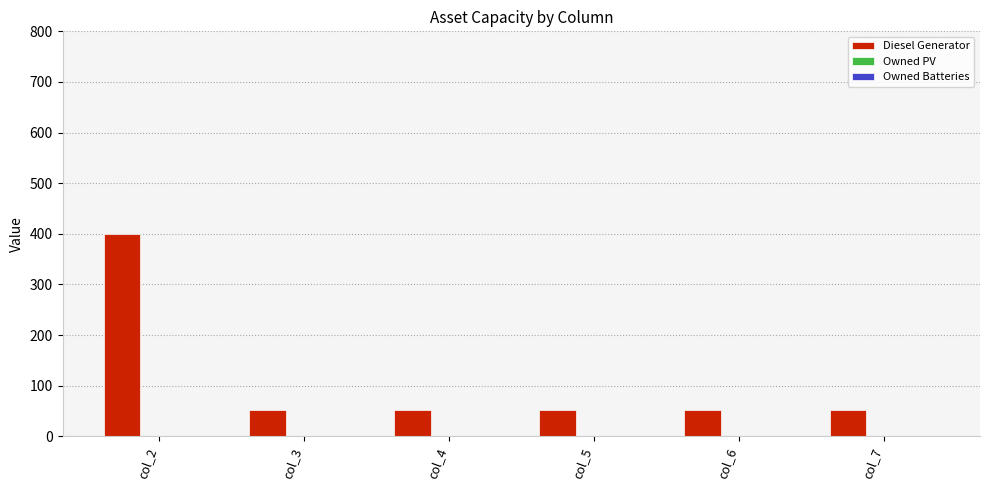

What is the change in value from col_2 to col_3?

-348